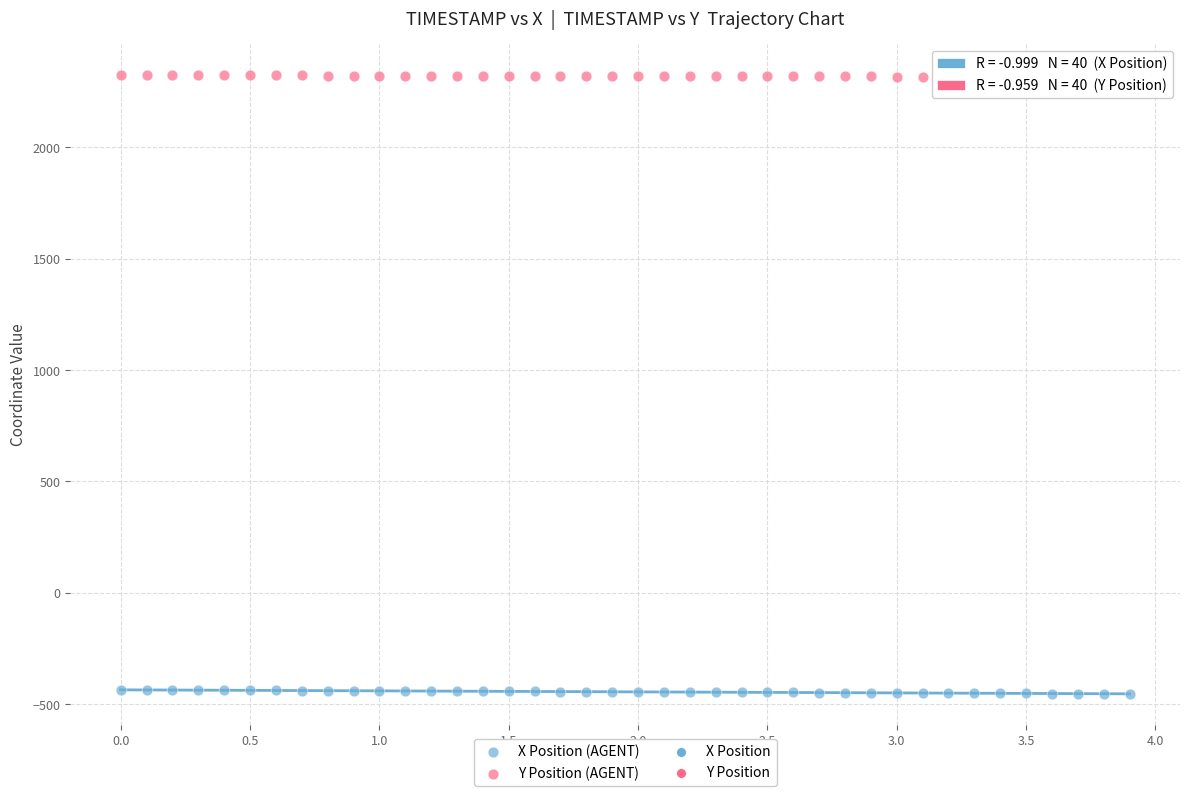

Which series reaches the minimum Y coordinate?

X Position (AGENT)